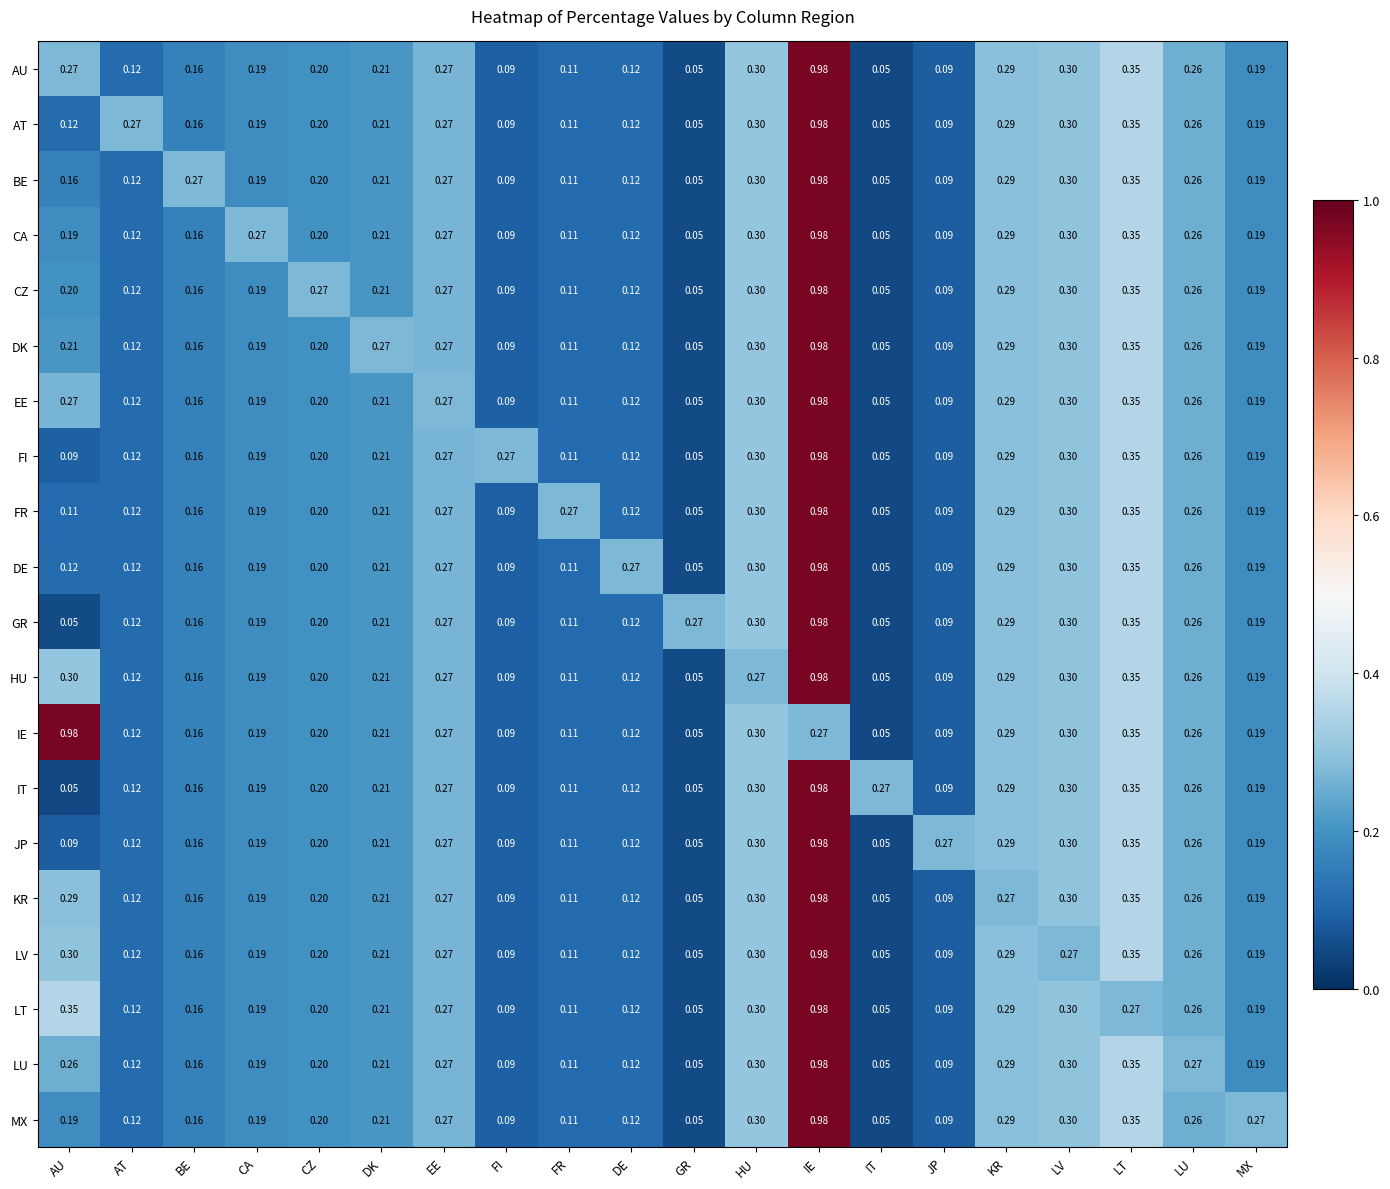

Count the number of data series in this chart.

20